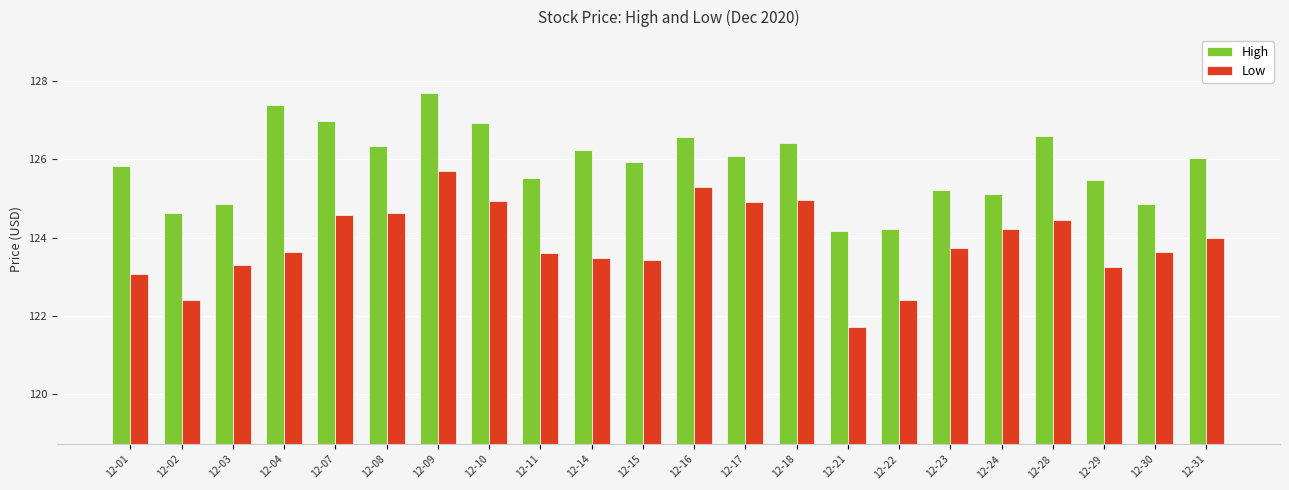

List the series in order of their peak value, lowest first.

Low, High